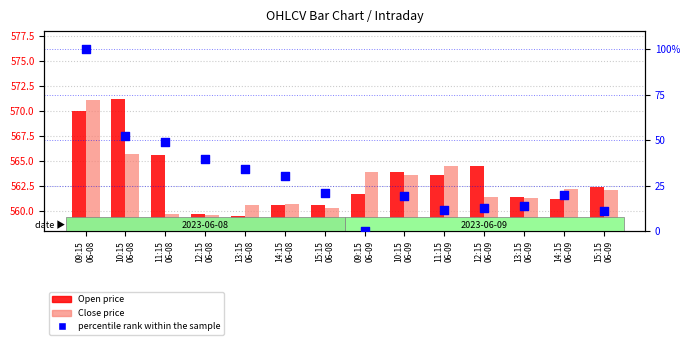

Which series has the largest total across all categories?

Open